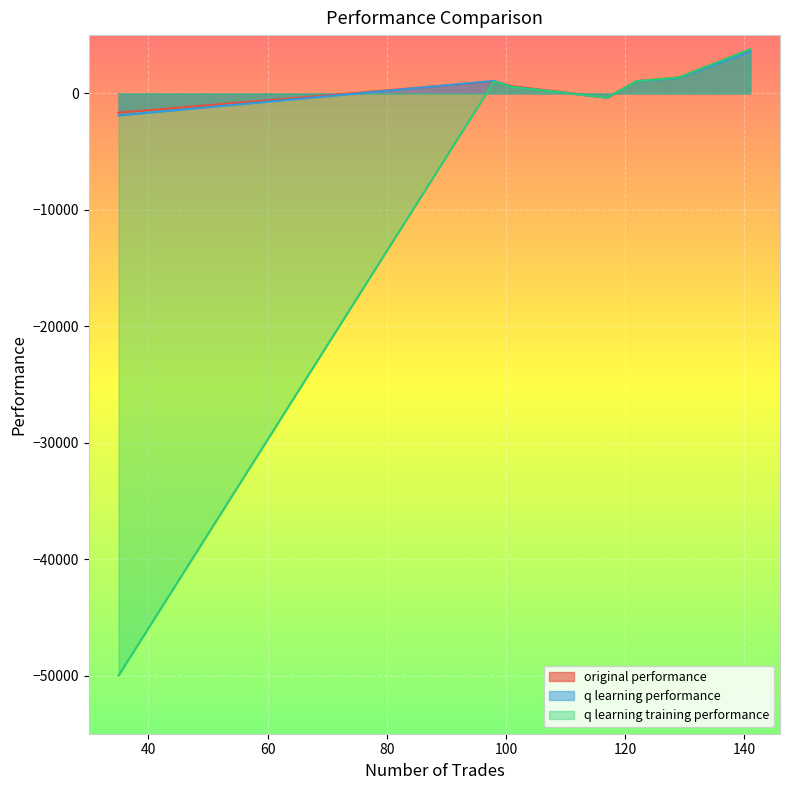

The q learning performance series shows 542.6 at 98. True or false?

False